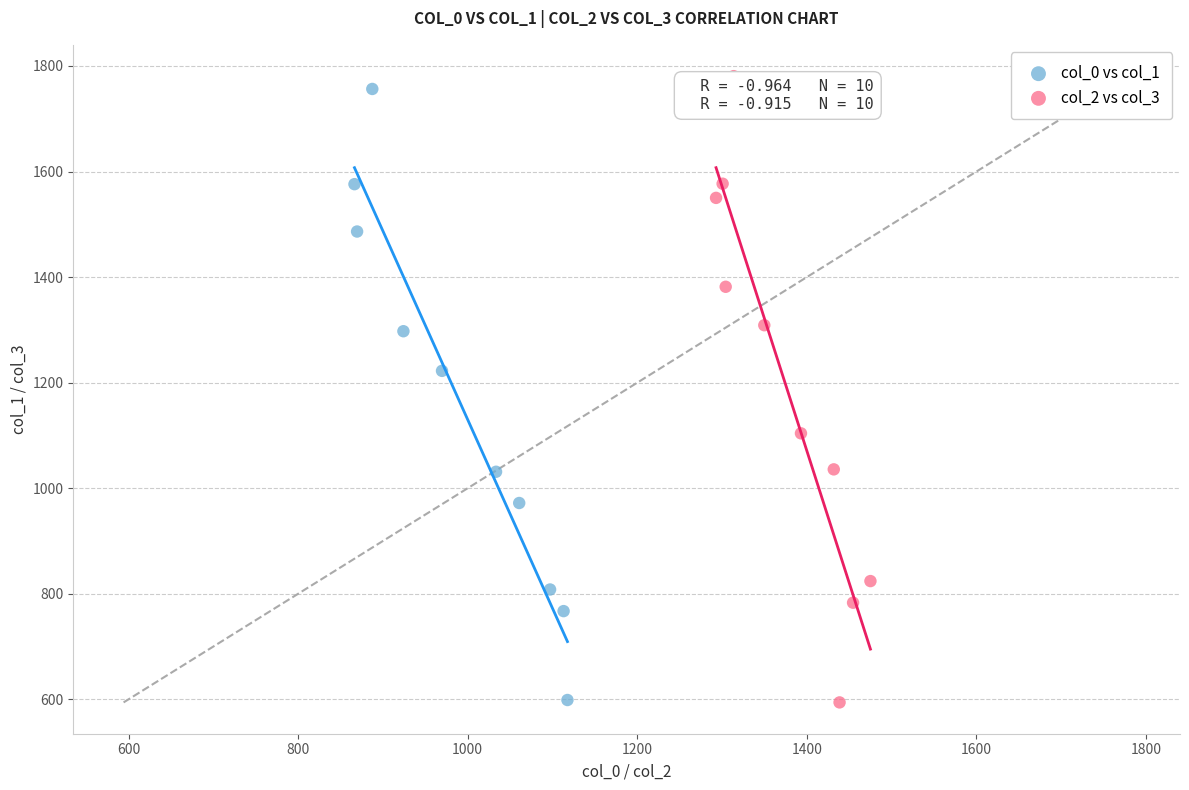

Which series has the widest spread of Y values?

col_2 vs col_3